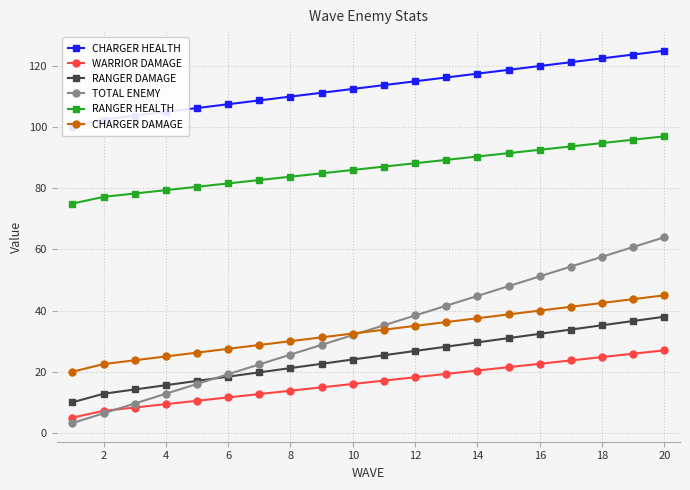

What value does the WARRIOR DAMAGE series have at 18?

24.8